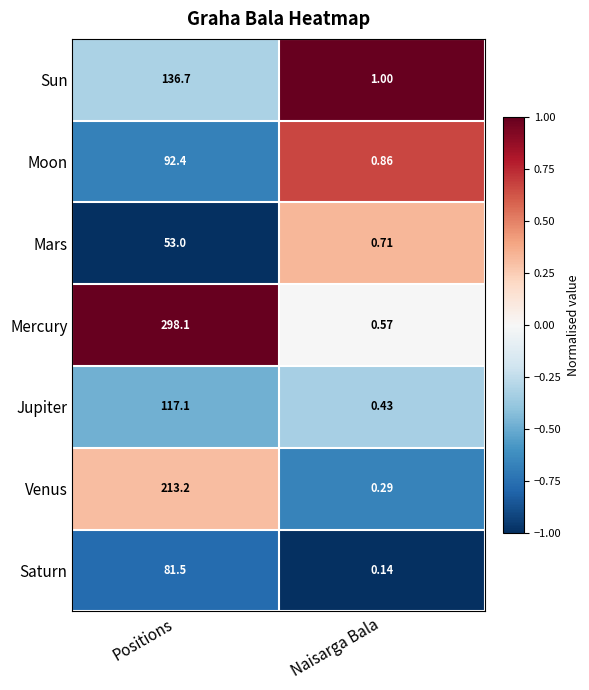

Is the value of Jupiter at Naisarga Bala greater than the value of Sun at Positions?

No